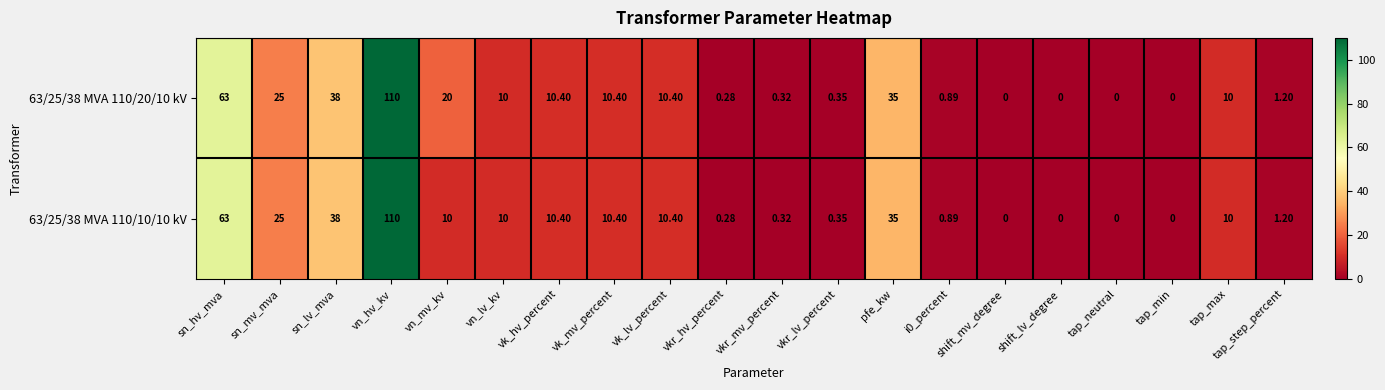

At which label is 63/25/38 MVA 110/20/10 kV closest to 55?

sn_hv_mva